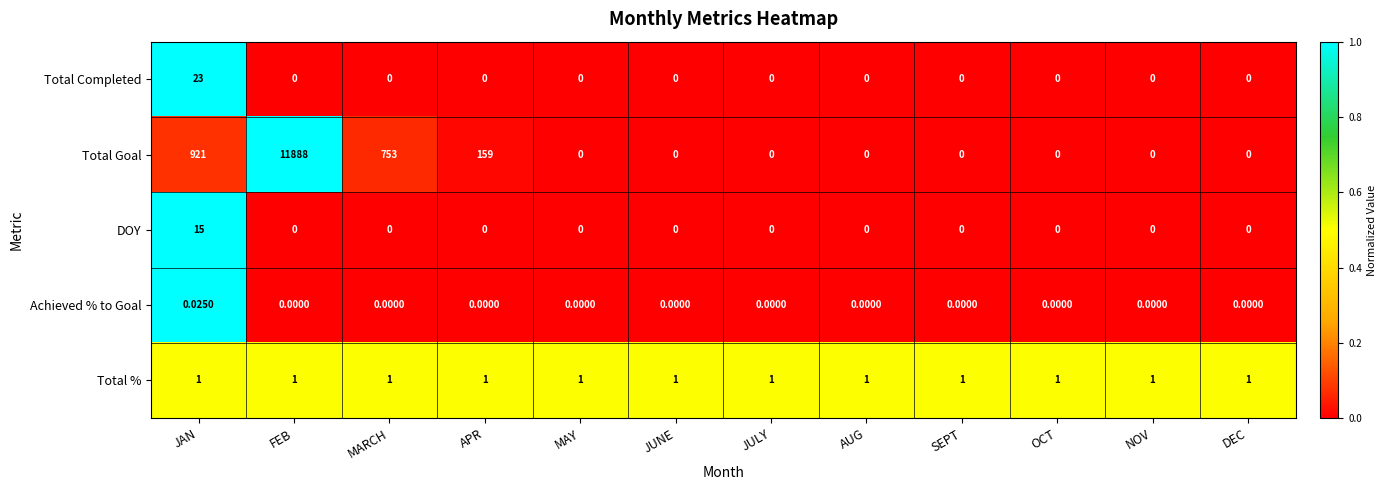

Which series has the widest spread of values?

Total Goal